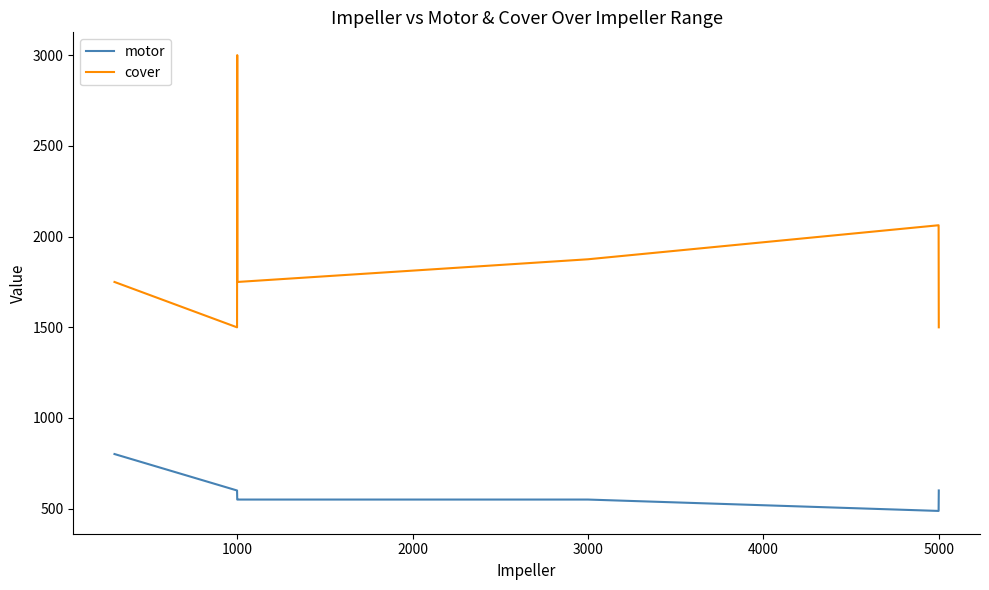

True or false: motor and cover intersect in this chart.

False